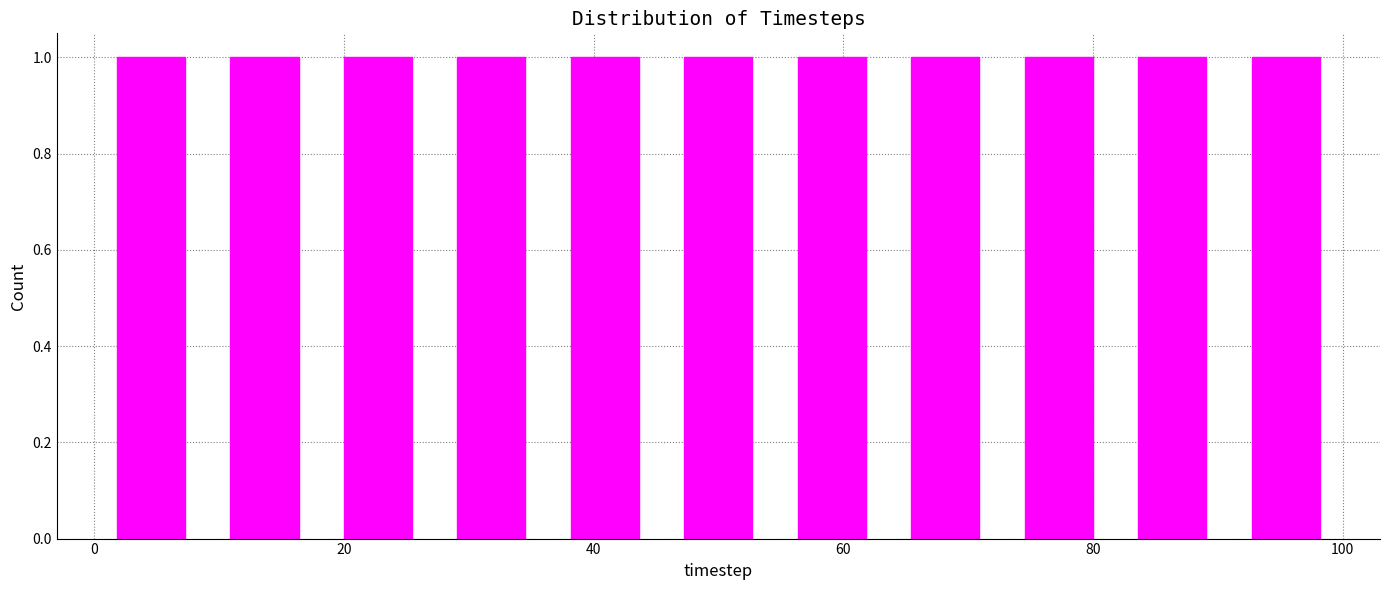

Reading left to right, transcribe this chart: for each bar, give the range it covers on the x-axis and its height. Neither the bar edges nor the heights are printed on the chart, so give them approximately, as read against the axes.

0 to 10: 1
10 to 18: 1
18 to 28: 1
28 to 36: 1
36 to 46: 1
46 to 54: 1
54 to 64: 1
64 to 72: 1
72 to 82: 1
82 to 90: 1
90 to 100: 1